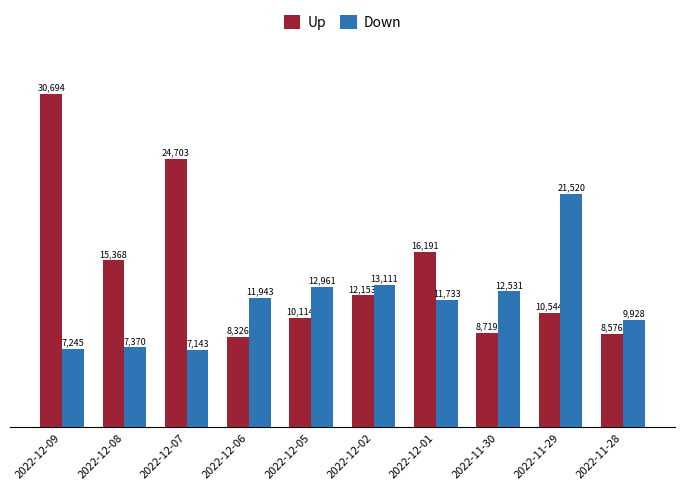

What is the label of the 9th bar from the left?

2022-11-29